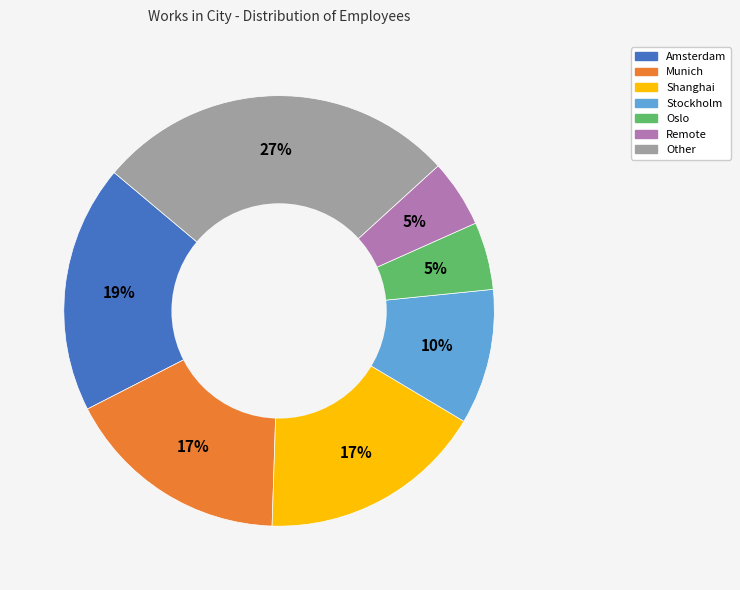

Which category has the biggest portion of the pie?

Other